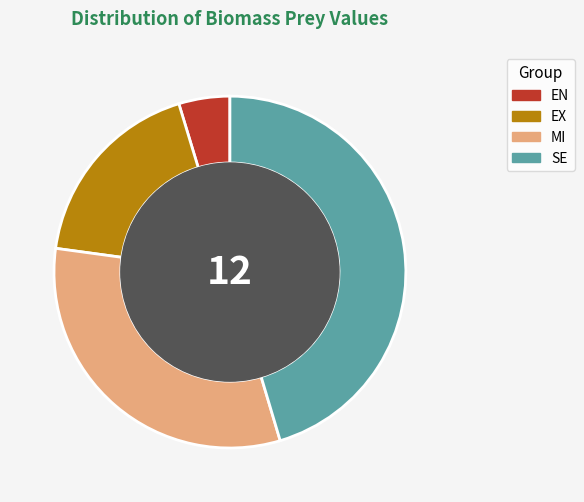

What is the smallest slice in the pie chart?

EN